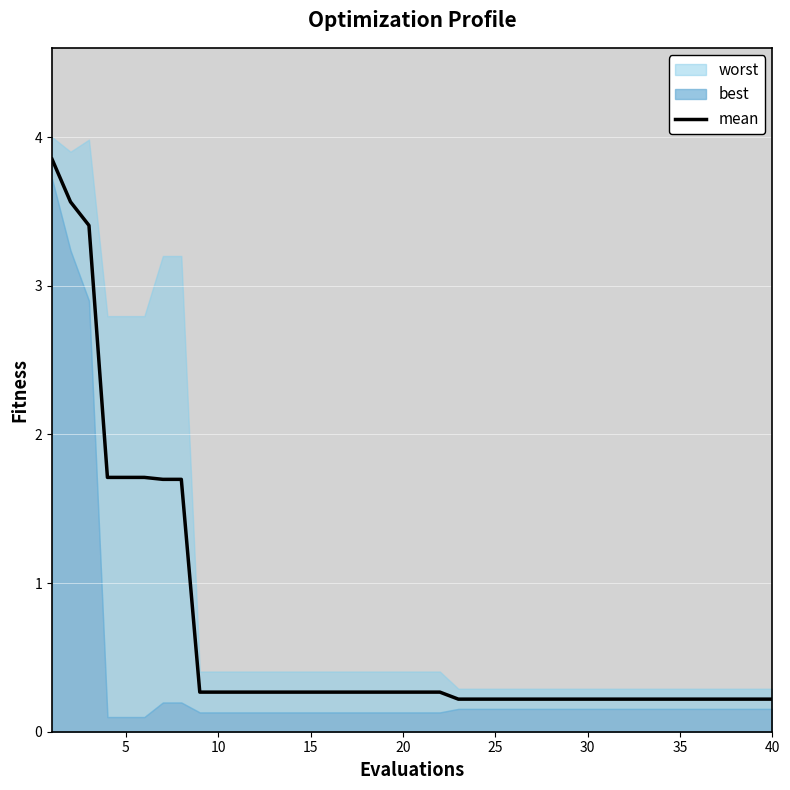

What is the smallest value displayed?

0.2